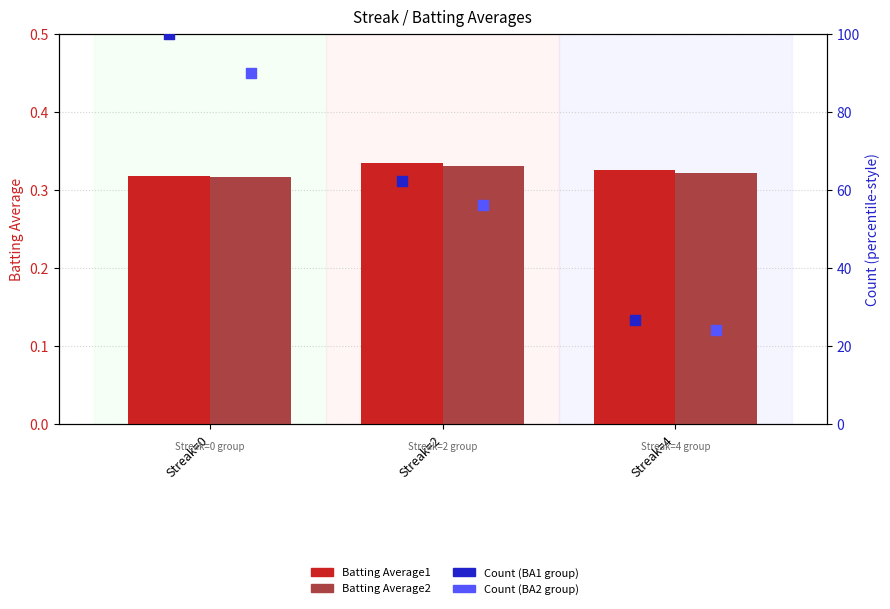

Which series has the widest spread of Y values?

Count (BA1 group)